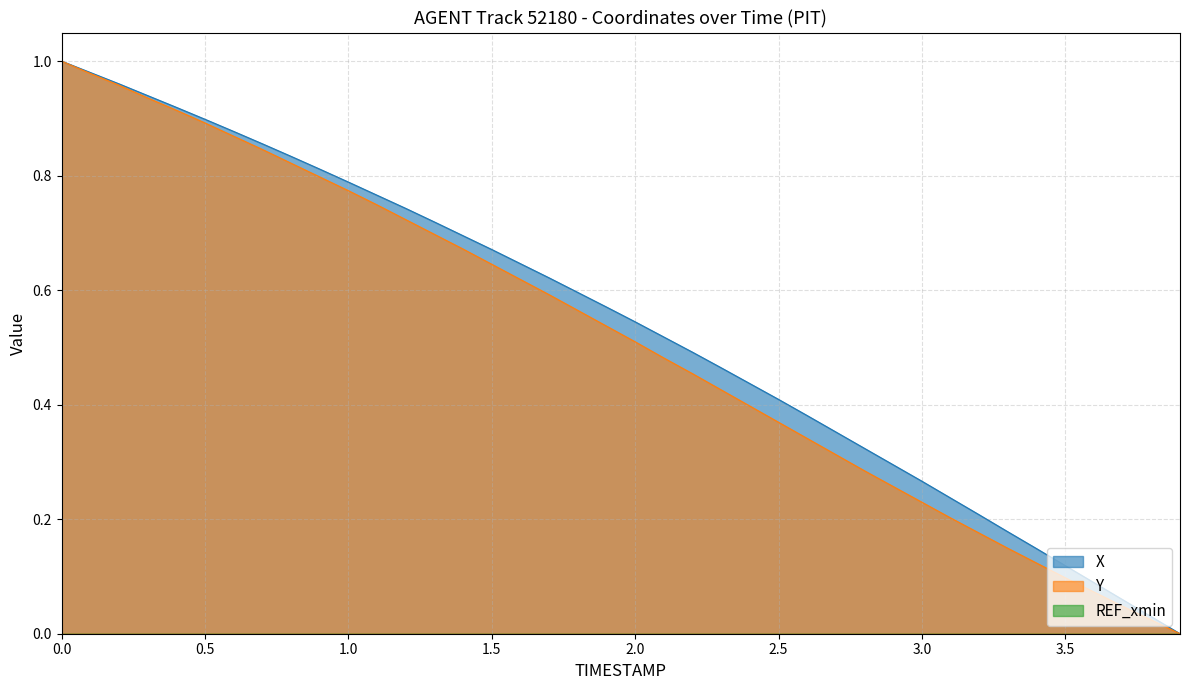

The value of Y at 2.1 is 0.7. True or false?

False